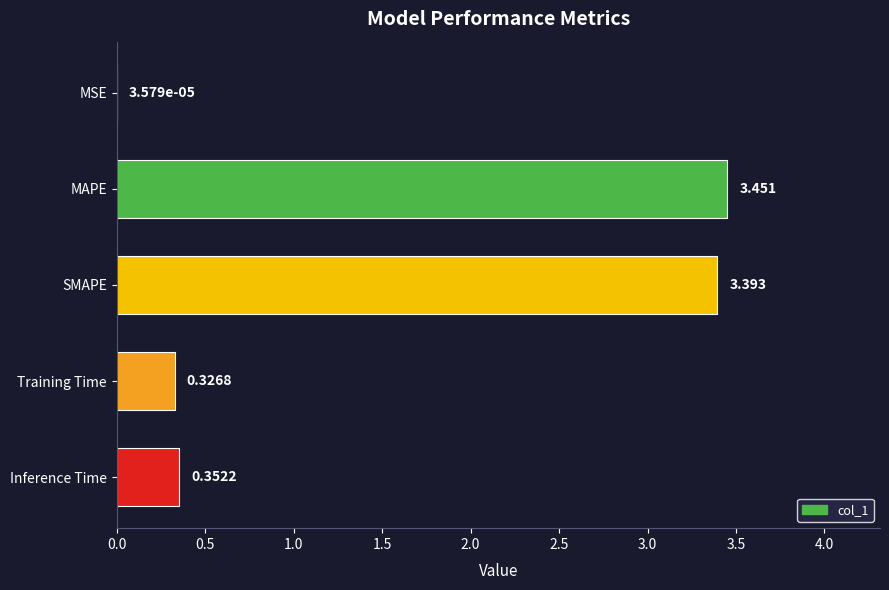

Between MSE and SMAPE, which is larger?

SMAPE